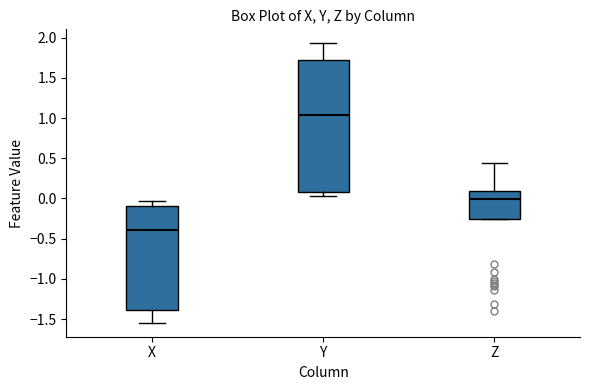

Reading left to right, transcribe this box plot: for each box, give where its median line is, the range the box spans, and where its two whiskers end, as read against the y-axis. The values are not printed on the chart, so give them approximately, as read against the axis.

X: median -0.40, box -1.40 to -0.10, whiskers -1.55 to -0.05
Y: median 1.05, box 0.10 to 1.75, whiskers 0.05 to 1.95
Z: median 0.00, box -0.25 to 0.10, whiskers -0.25 to 0.45